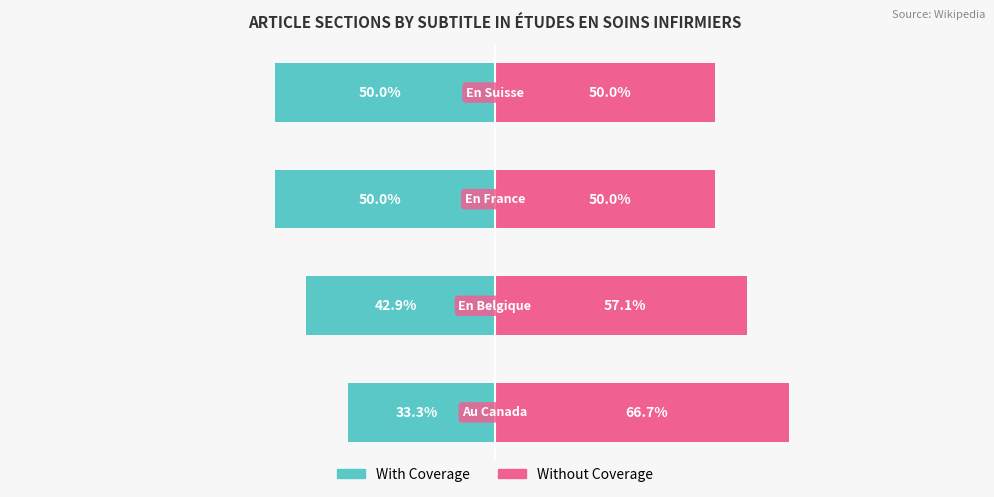

Between 3 and 1, which is larger?

1